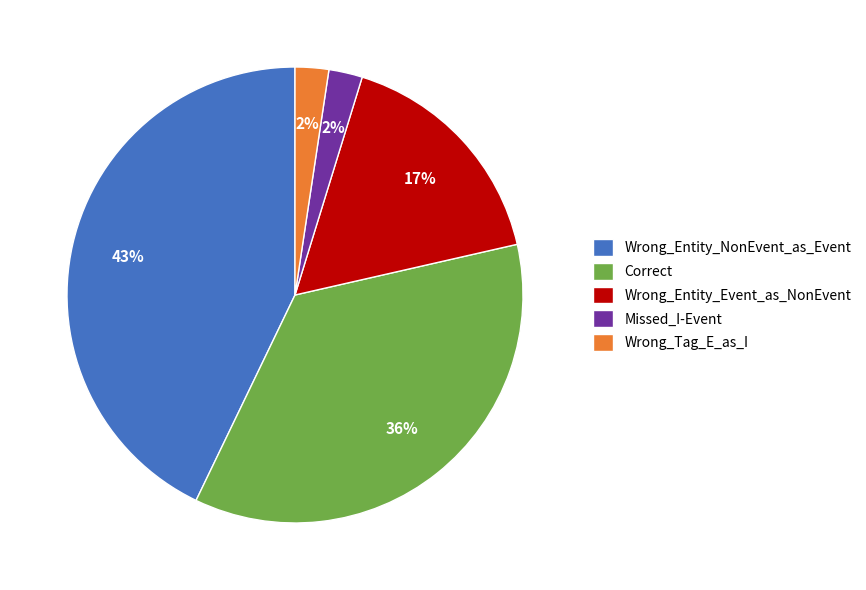

How many slices are in this pie chart?

5